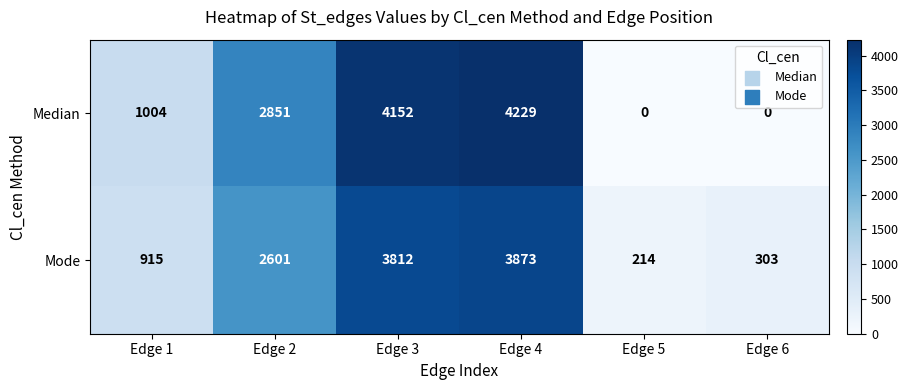

Where is Mode nearest to the value 2043?

Edge 2